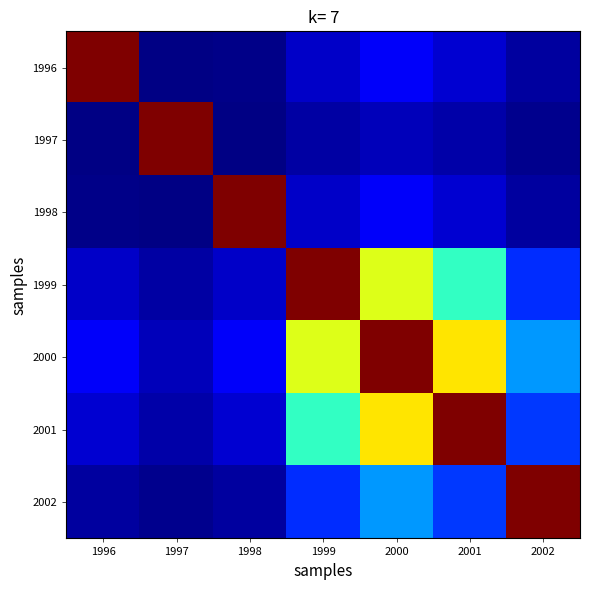

What is the total value across all series at 1999?

2.4